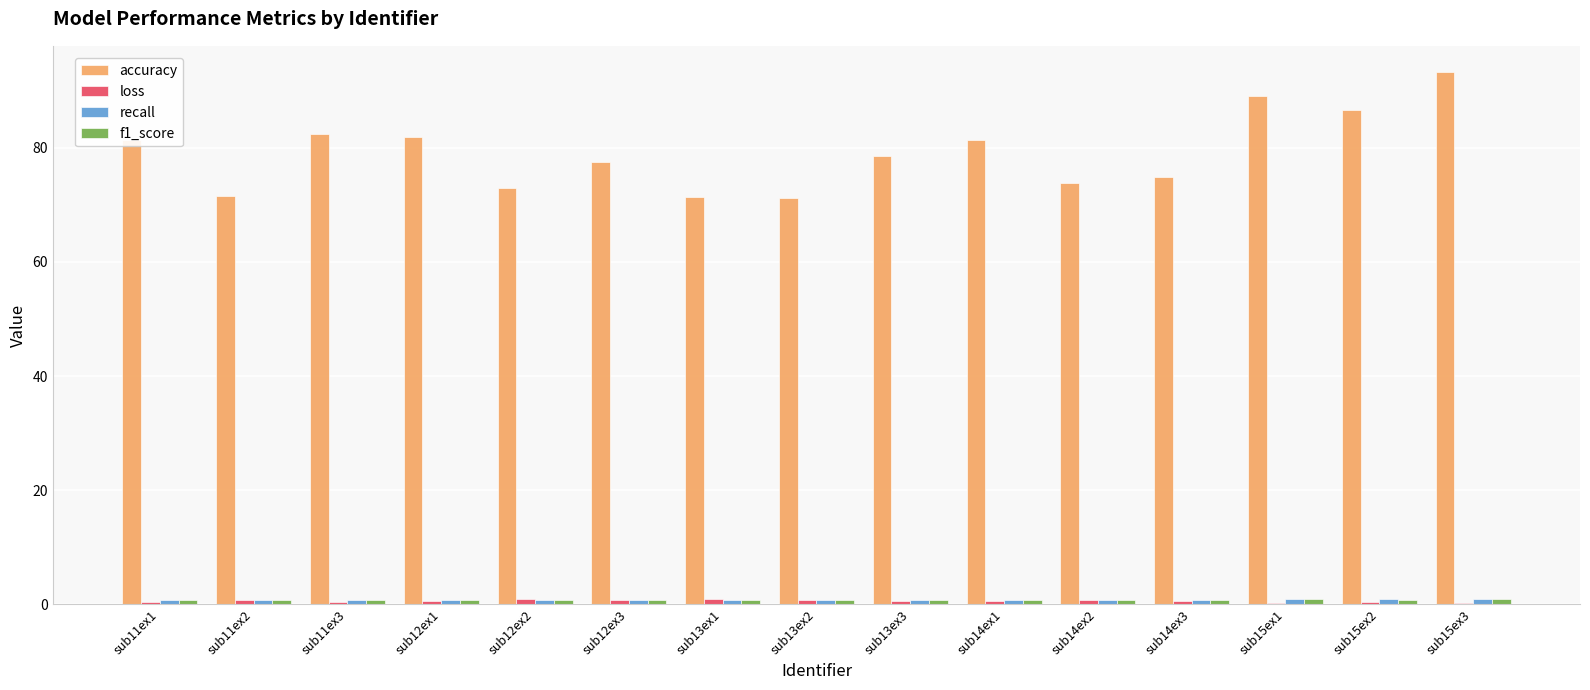

What is the approximate value of accuracy at sub15ex1?

89.1